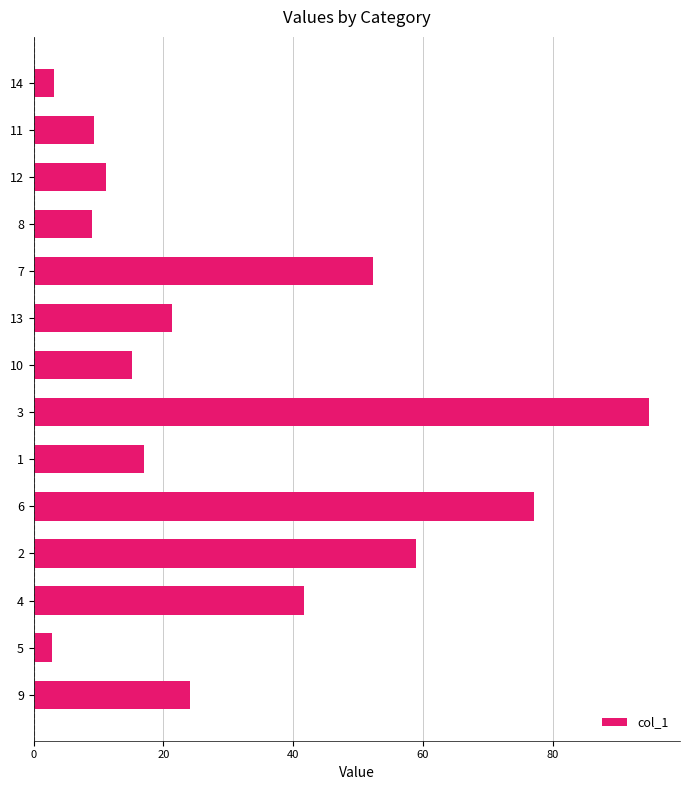

What is the smallest value displayed?

2.8